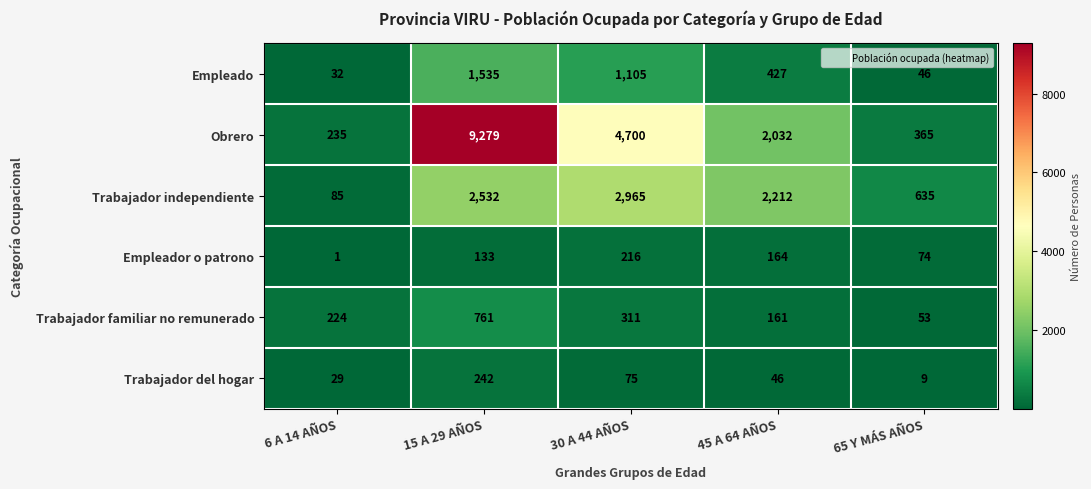

Is it true that Trabajador del hogar equals 14 at 65 Y MÁS AÑOS?

False